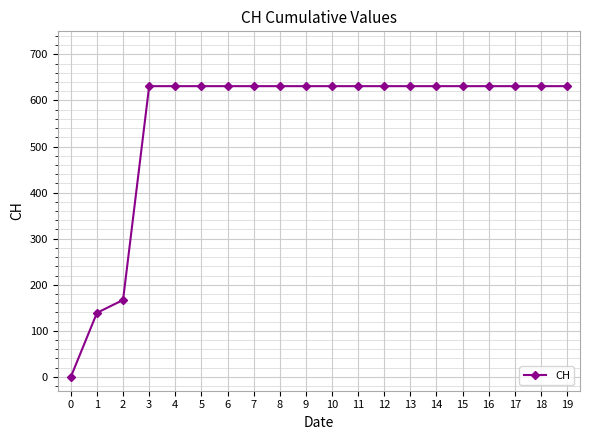

What is the difference between the maximum and minimum values?

631